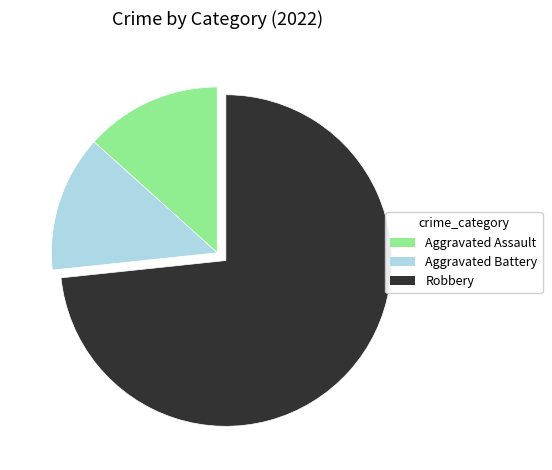

Does Robbery represent more than half of the total?

Yes